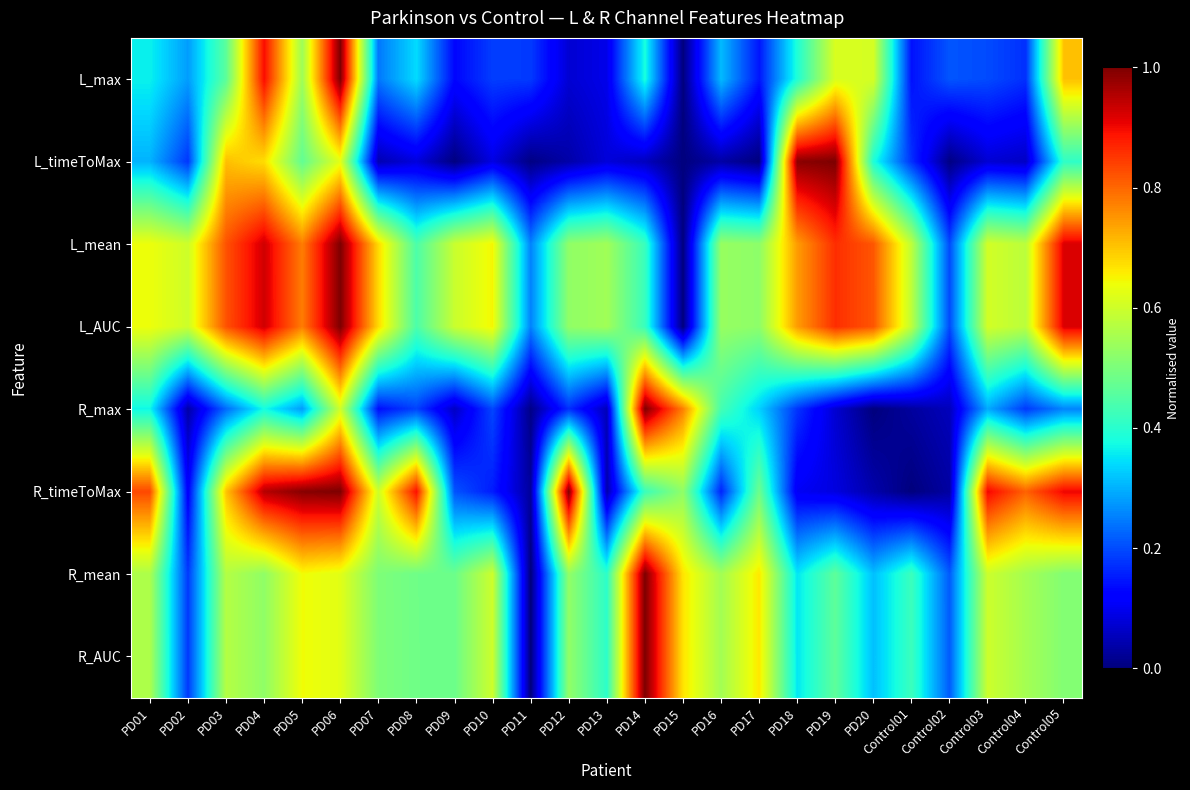

Reading left to right, transcribe all the data shown in this chart.

L_max: PD01=0.4	PD02=0.3	PD03=0.5	PD04=0.9	PD05=0.5	PD06=1.0	PD07=0.2	PD08=0.3	PD09=0.1	PD10=0.2	PD11=0.2	PD12=0.1	PD13=0.1	PD14=0.4	PD15=0.0	PD16=0.3	PD17=0.1	PD18=0.4	PD19=0.6	PD20=0.6	Control01=0.1	Control02=0.2	Control03=0.2	Control04=0.2	Control05=0.7
L_timeToMax: PD01=0.3	PD02=0.2	PD03=0.7	PD04=0.7	PD05=0.5	PD06=0.6	PD07=0.0	PD08=0.1	PD09=0.0	PD10=0.1	PD11=0.0	PD12=0.0	PD13=0.1	PD14=0.1	PD15=0.0	PD16=0.0	PD17=0.0	PD18=1.0	PD19=1.0	PD20=0.4	Control01=0.2	Control02=0.0	Control03=0.1	Control04=0.1	Control05=0.4
L_mean: PD01=0.6	PD02=0.6	PD03=0.8	PD04=0.9	PD05=0.8	PD06=1.0	PD07=0.7	PD08=0.4	PD09=0.6	PD10=0.6	PD11=0.3	PD12=0.5	PD13=0.5	PD14=0.4	PD15=0.0	PD16=0.5	PD17=0.5	PD18=0.7	PD19=0.9	PD20=0.8	Control01=0.6	Control02=0.2	Control03=0.6	Control04=0.6	Control05=0.9
L_AUC: PD01=0.6	PD02=0.6	PD03=0.8	PD04=0.9	PD05=0.8	PD06=1.0	PD07=0.7	PD08=0.4	PD09=0.6	PD10=0.6	PD11=0.3	PD12=0.5	PD13=0.5	PD14=0.4	PD15=0.0	PD16=0.5	PD17=0.5	PD18=0.7	PD19=0.9	PD20=0.8	Control01=0.6	Control02=0.2	Control03=0.6	Control04=0.6	Control05=0.9
R_max: PD01=0.4	PD02=0.0	PD03=0.2	PD04=0.4	PD05=0.3	PD06=0.6	PD07=0.1	PD08=0.2	PD09=0.1	PD10=0.2	PD11=0.0	PD12=0.2	PD13=0.1	PD14=1.0	PD15=0.8	PD16=0.4	PD17=0.3	PD18=0.2	PD19=0.1	PD20=0.0	Control01=0.0	Control02=0.1	Control03=0.3	Control04=0.2	Control05=0.3
R_timeToMax: PD01=0.8	PD02=0.1	PD03=0.7	PD04=1.0	PD05=1.0	PD06=1.0	PD07=0.6	PD08=0.9	PD09=0.2	PD10=0.2	PD11=0.0	PD12=1.0	PD13=0.0	PD14=0.4	PD15=0.5	PD16=0.2	PD17=0.5	PD18=0.1	PD19=0.1	PD20=0.0	Control01=0.0	Control02=0.0	Control03=0.9	Control04=0.8	Control05=0.9
R_mean: PD01=0.6	PD02=0.2	PD03=0.6	PD04=0.5	PD05=0.6	PD06=0.6	PD07=0.5	PD08=0.5	PD09=0.5	PD10=0.6	PD11=0.0	PD12=0.5	PD13=0.4	PD14=1.0	PD15=0.7	PD16=0.5	PD17=0.7	PD18=0.4	PD19=0.5	PD20=0.3	Control01=0.4	Control02=0.2	Control03=0.6	Control04=0.5	Control05=0.5
R_AUC: PD01=0.6	PD02=0.2	PD03=0.6	PD04=0.5	PD05=0.6	PD06=0.6	PD07=0.5	PD08=0.5	PD09=0.5	PD10=0.6	PD11=0.0	PD12=0.5	PD13=0.4	PD14=1.0	PD15=0.7	PD16=0.5	PD17=0.7	PD18=0.4	PD19=0.5	PD20=0.3	Control01=0.4	Control02=0.2	Control03=0.6	Control04=0.6	Control05=0.5